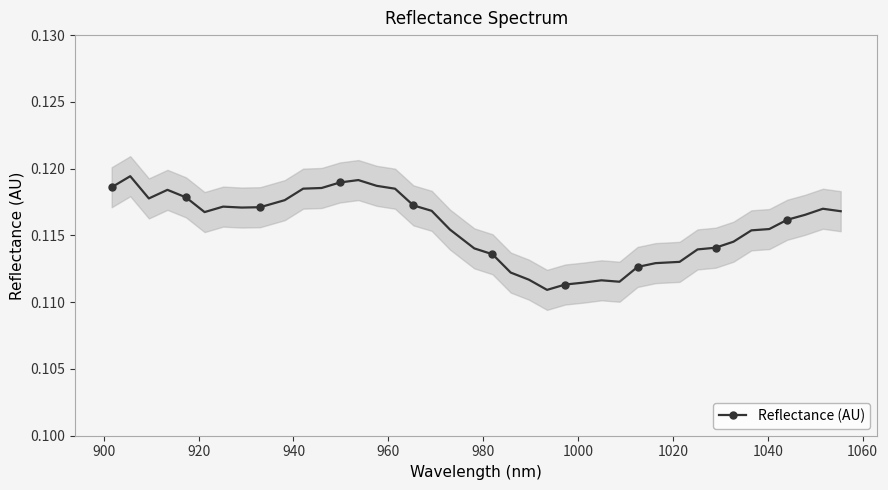

True or false: Reflectance (AU) has more than 2 points higher than both neighbors.

True